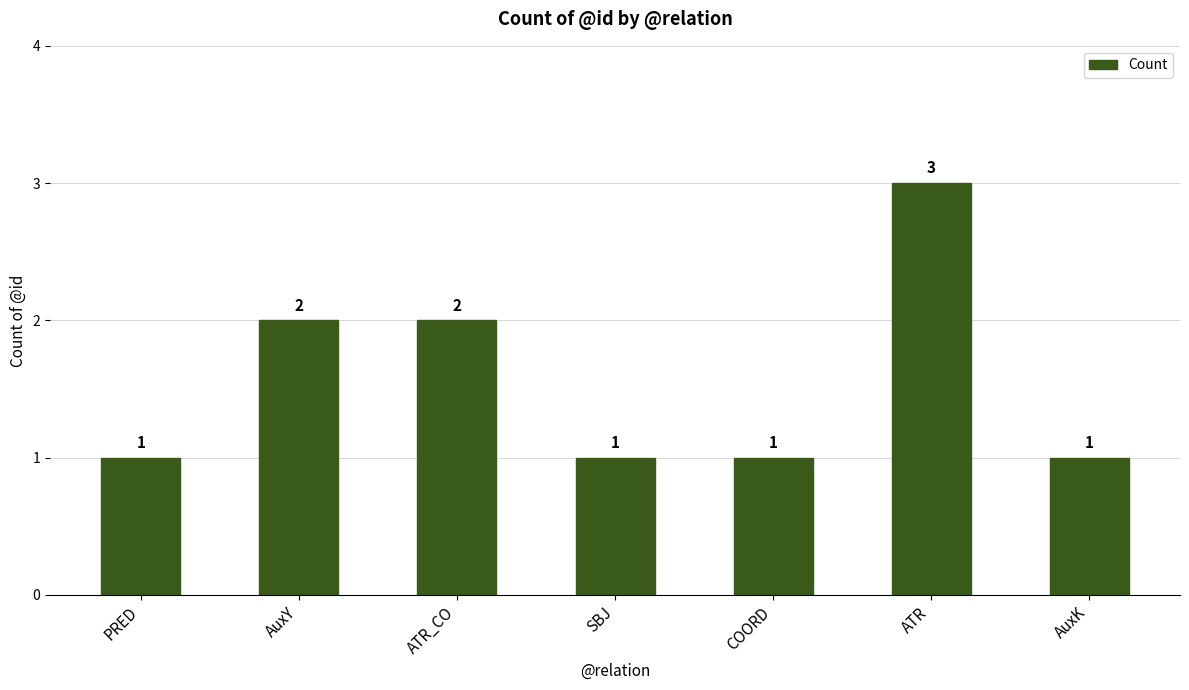

What is the label of the 1st bar from the right?

AuxK